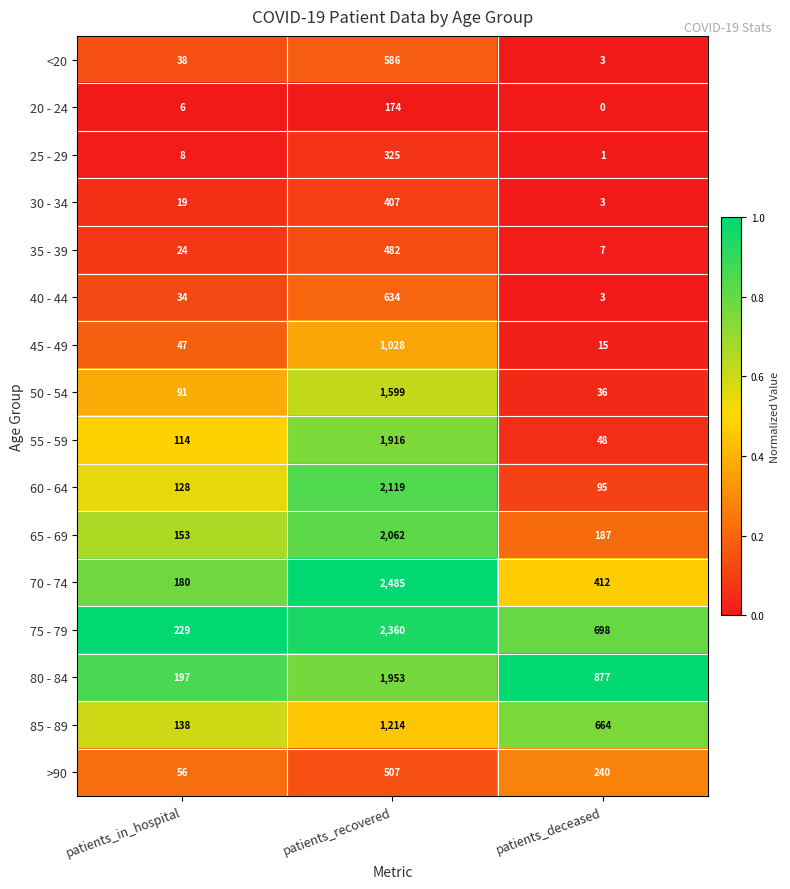

What is the difference between the 35 - 39 values at patients_deceased and patients_in_hospital?

17